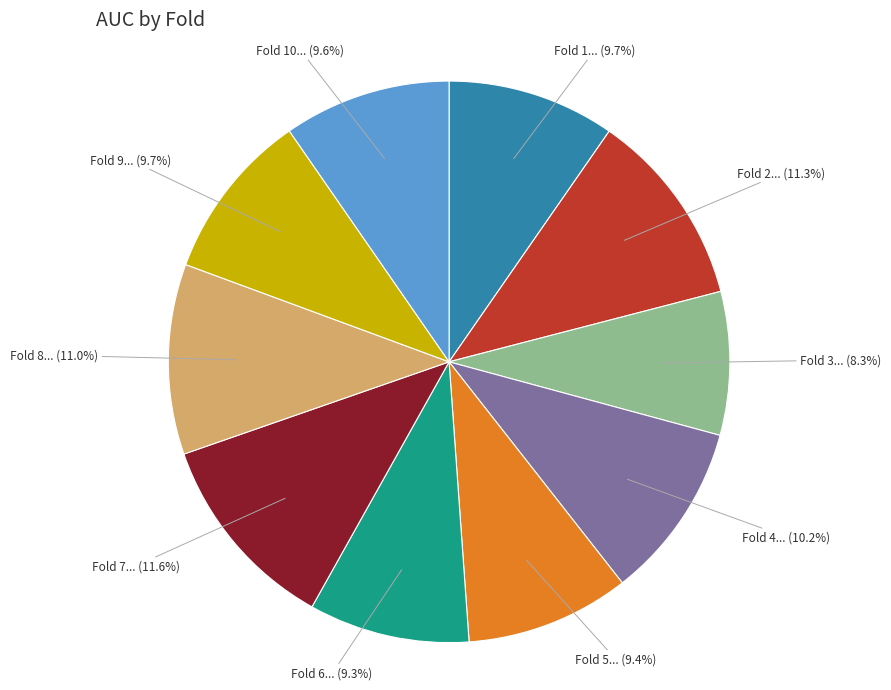

Is there a majority slice in this chart?

No